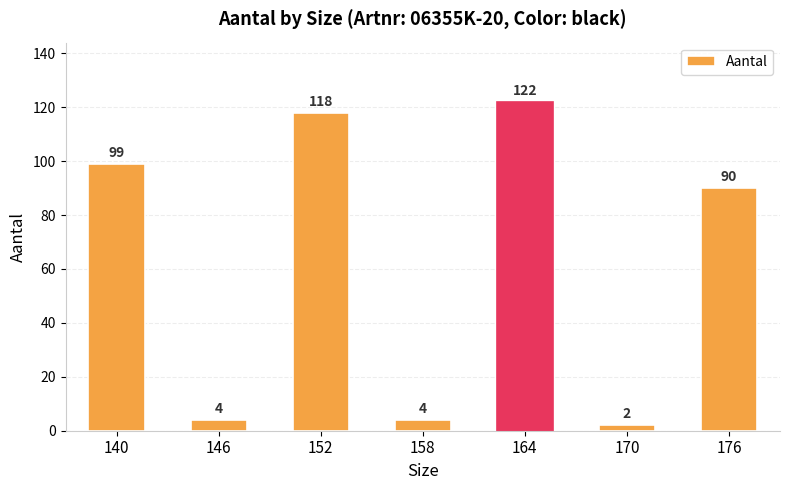

What is the average value?

63